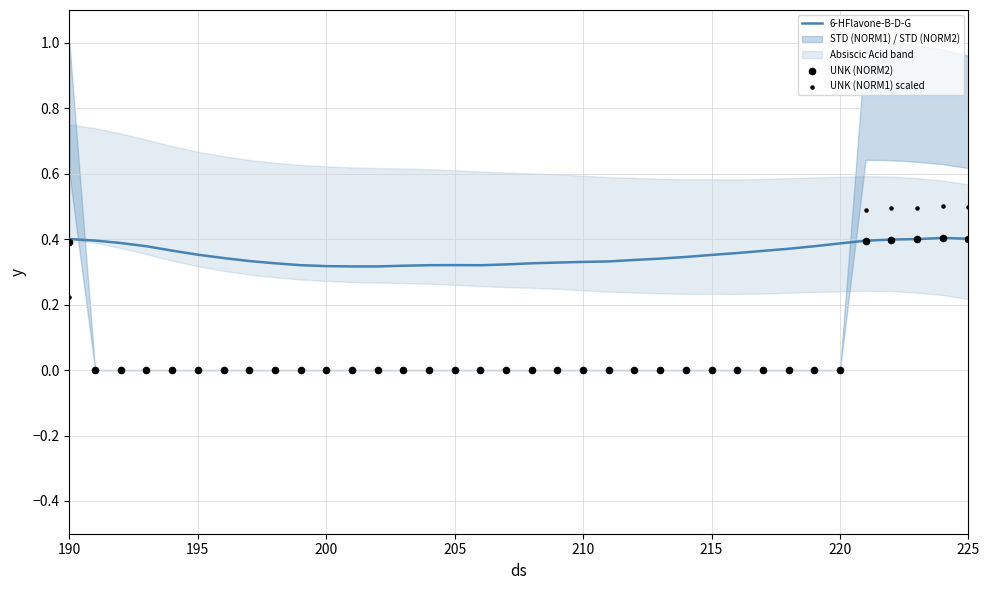

At how many categories does at least one series exceed 0?

36